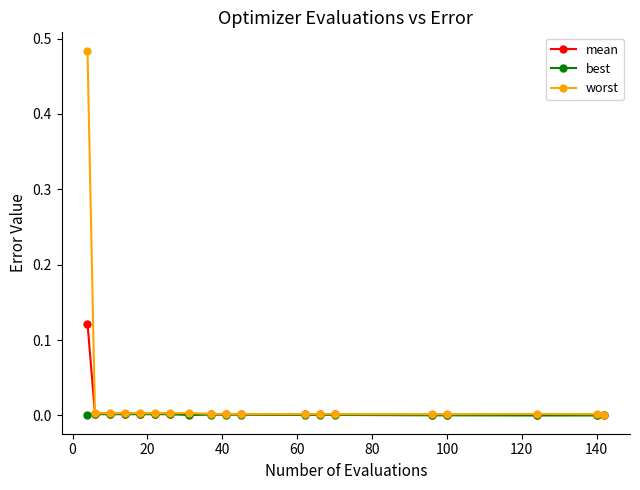

Rank the series by their maximum value, from lowest to highest.

best, mean, worst